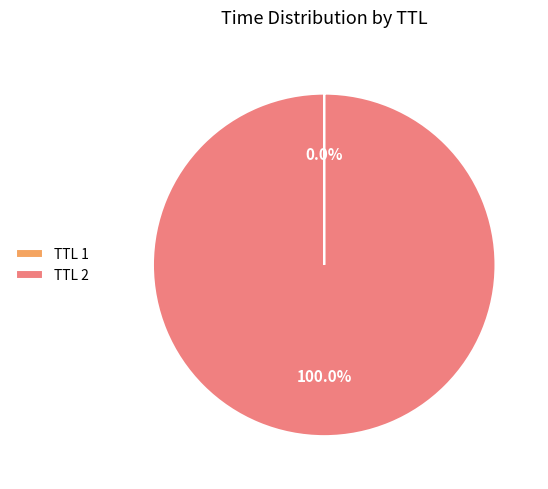

Which category has the biggest portion of the pie?

TTL 2